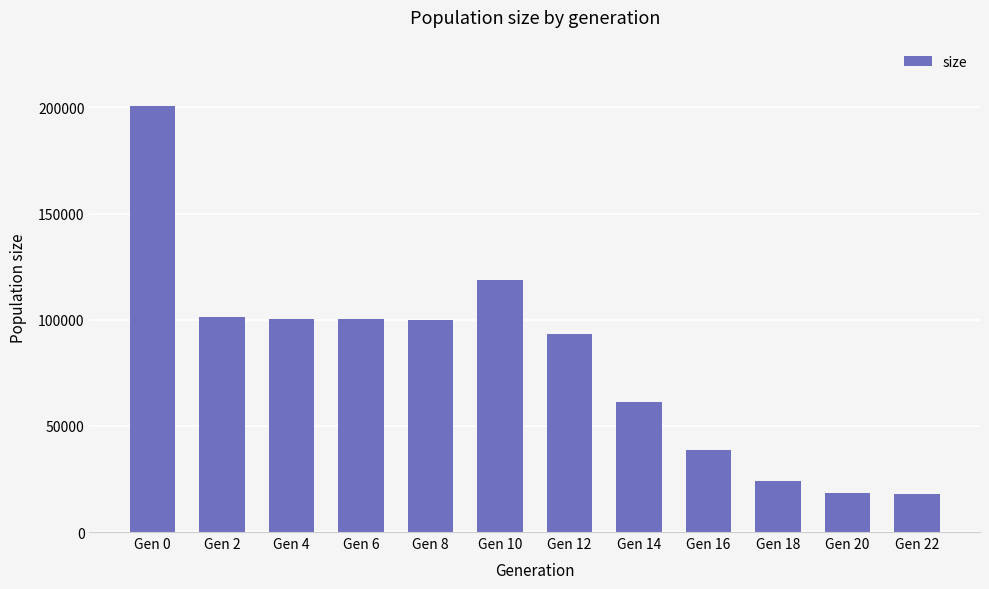

What is the sum of the values at Gen 4 and Gen 14?

161147